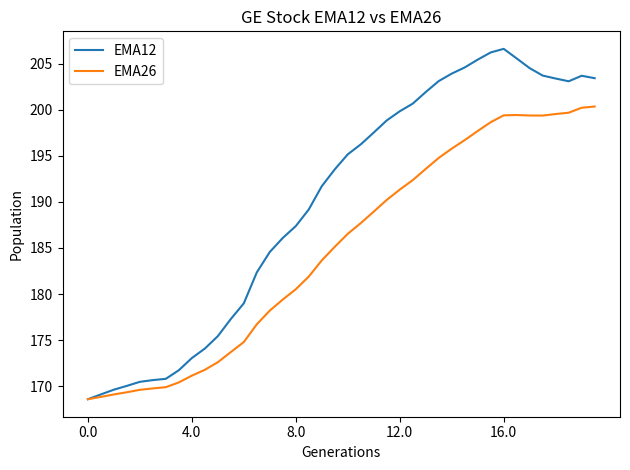

At how many categories does at least one series exceed 198?

17